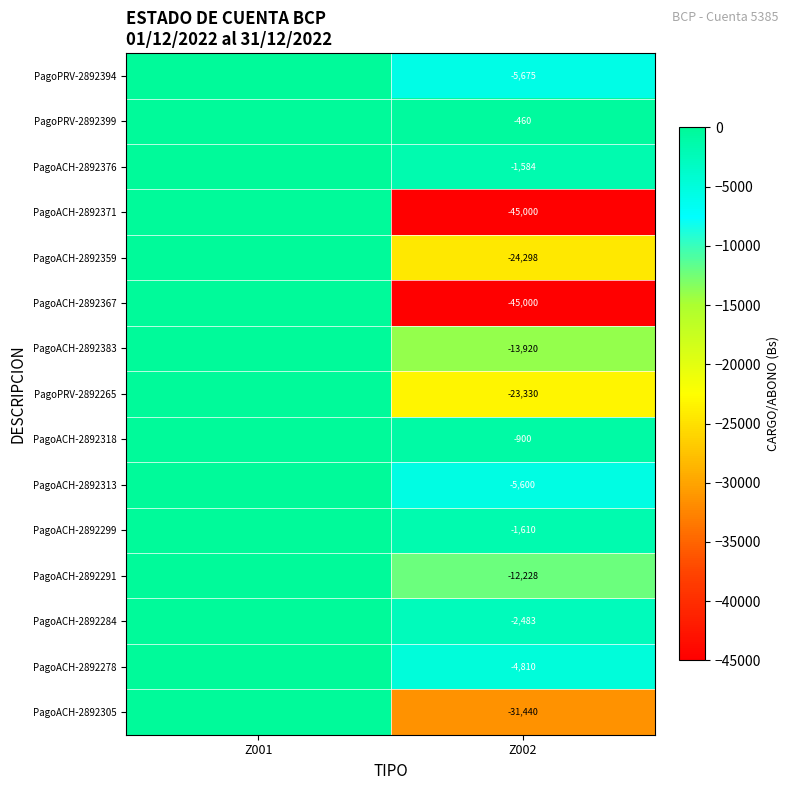

The value of PagoACH-2892359 at Z002 is -7672. True or false?

False